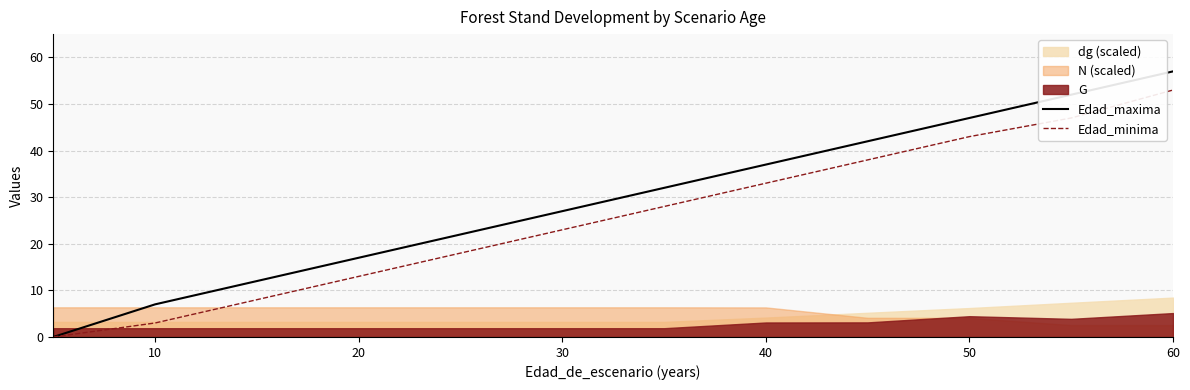

Where is Edad_maxima nearest to the value 28?

30